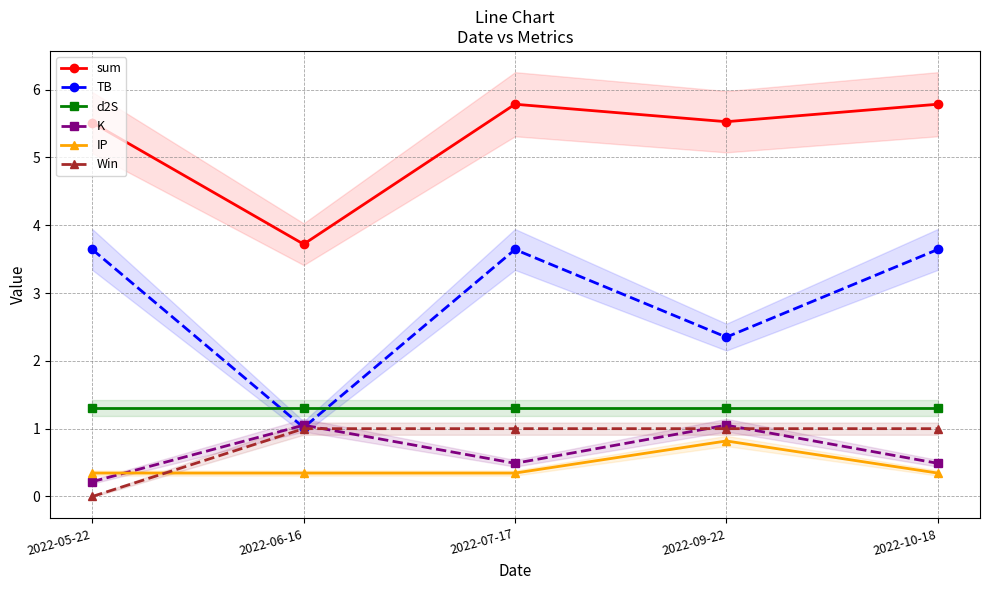

At which label is K closest to 0?

2022-05-22